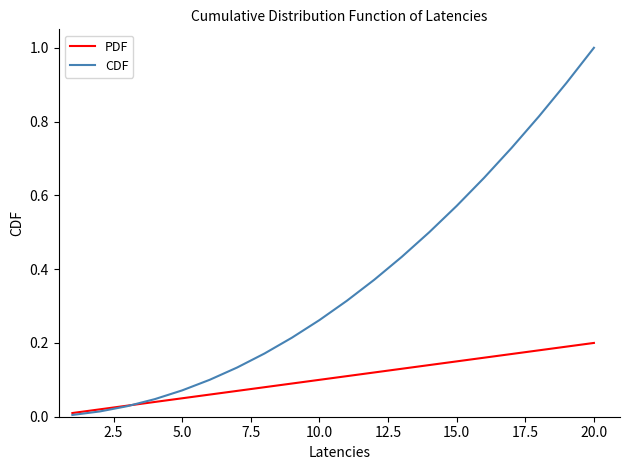

How many intersections are there between CDF and PDF?

1